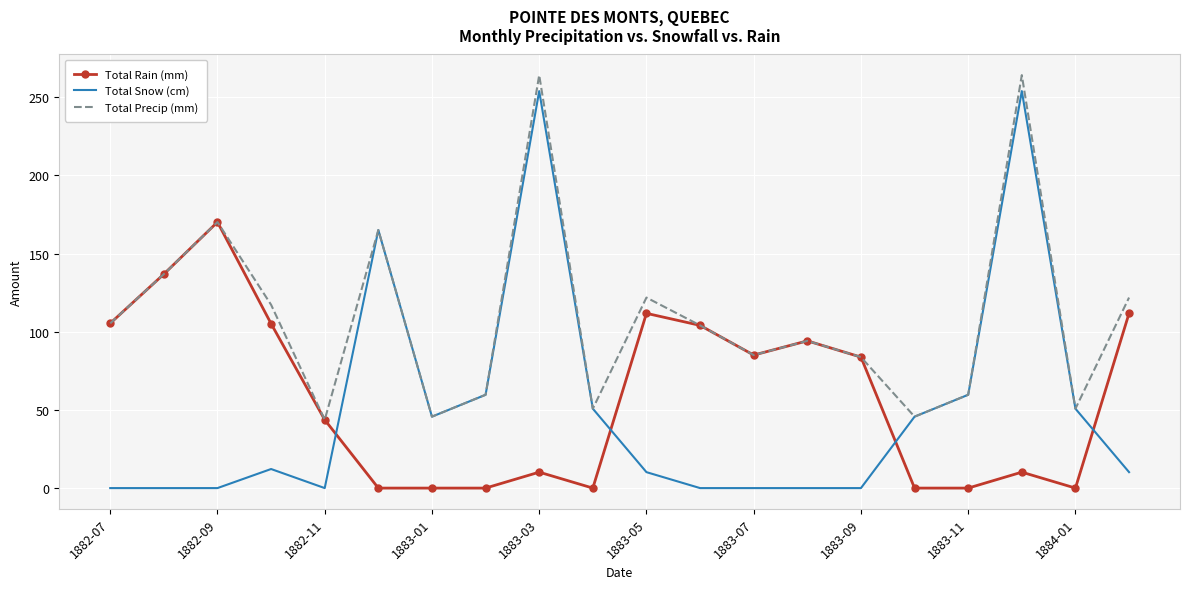

Which series has the largest total across all categories?

Total Precip (mm)